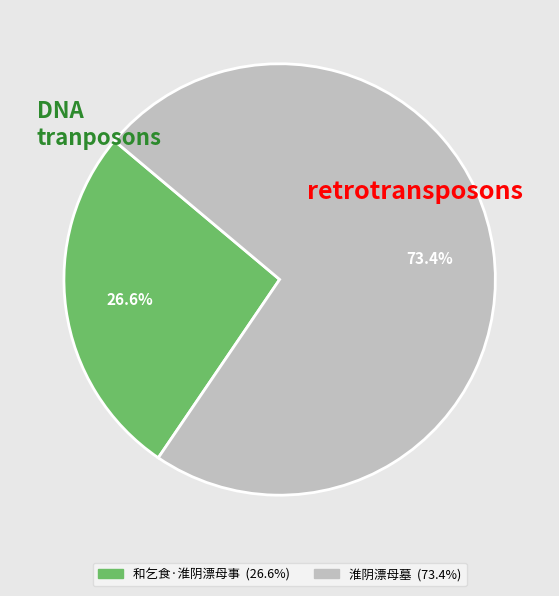

Between 和乞食·淮阴漂母事 and 淮阴漂母墓, which is larger?

淮阴漂母墓